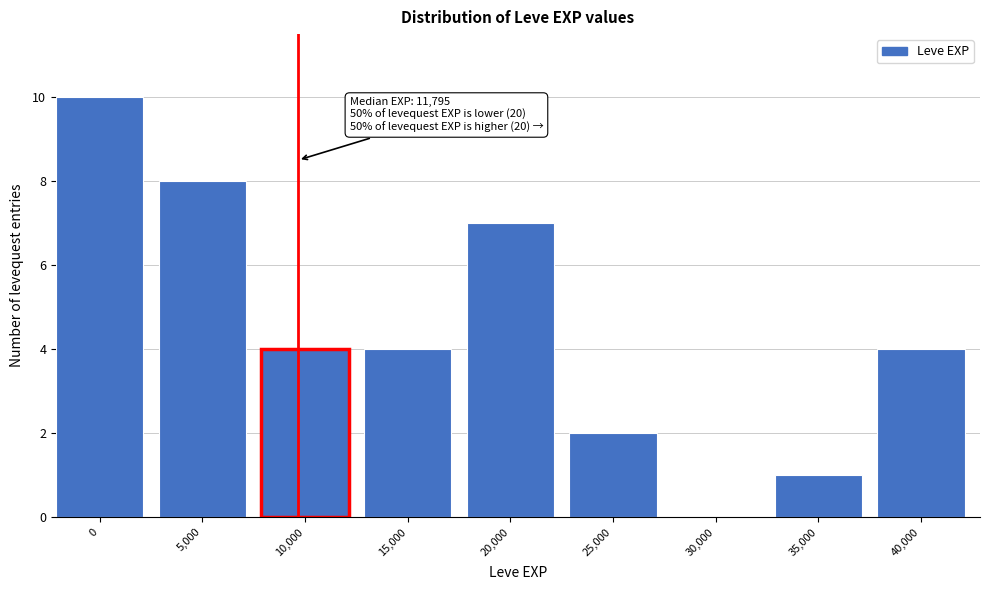

Reading left to right, extract all data points from this chart.

0=10	5,000=8	10,000=4	15,000=4	20,000=7	25,000=2	30,000=0	35,000=1	40,000=4